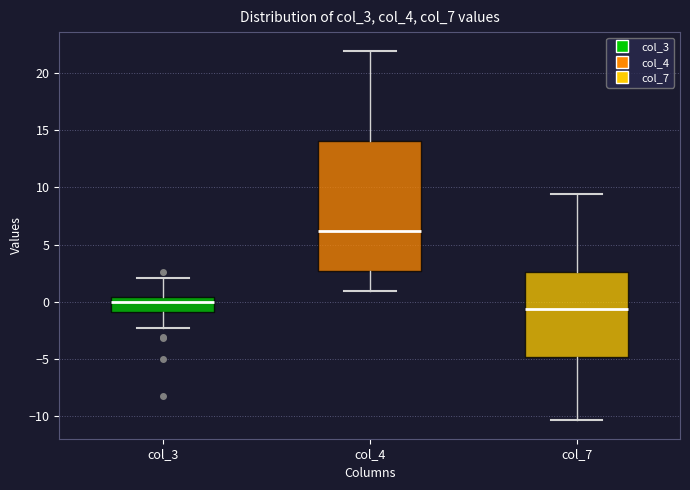

Comparing the boxes themselves (not the whiskers), which one is the tallest?

col_4